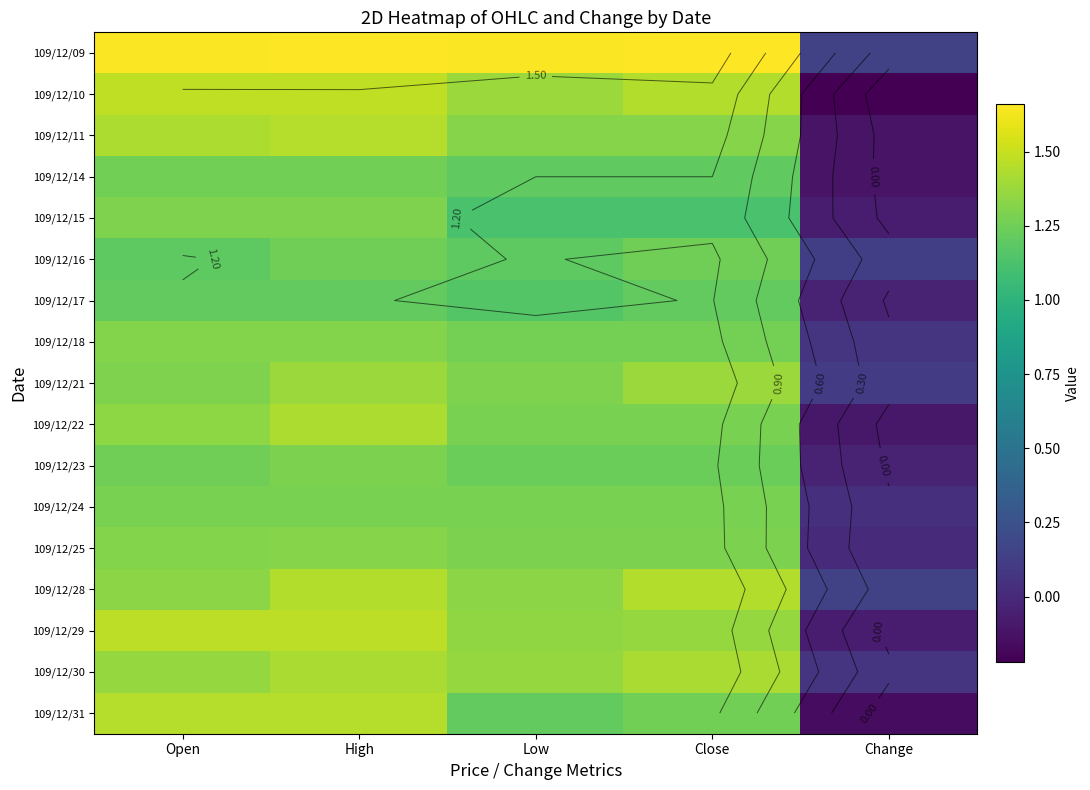

Count the number of data series in this chart.

17